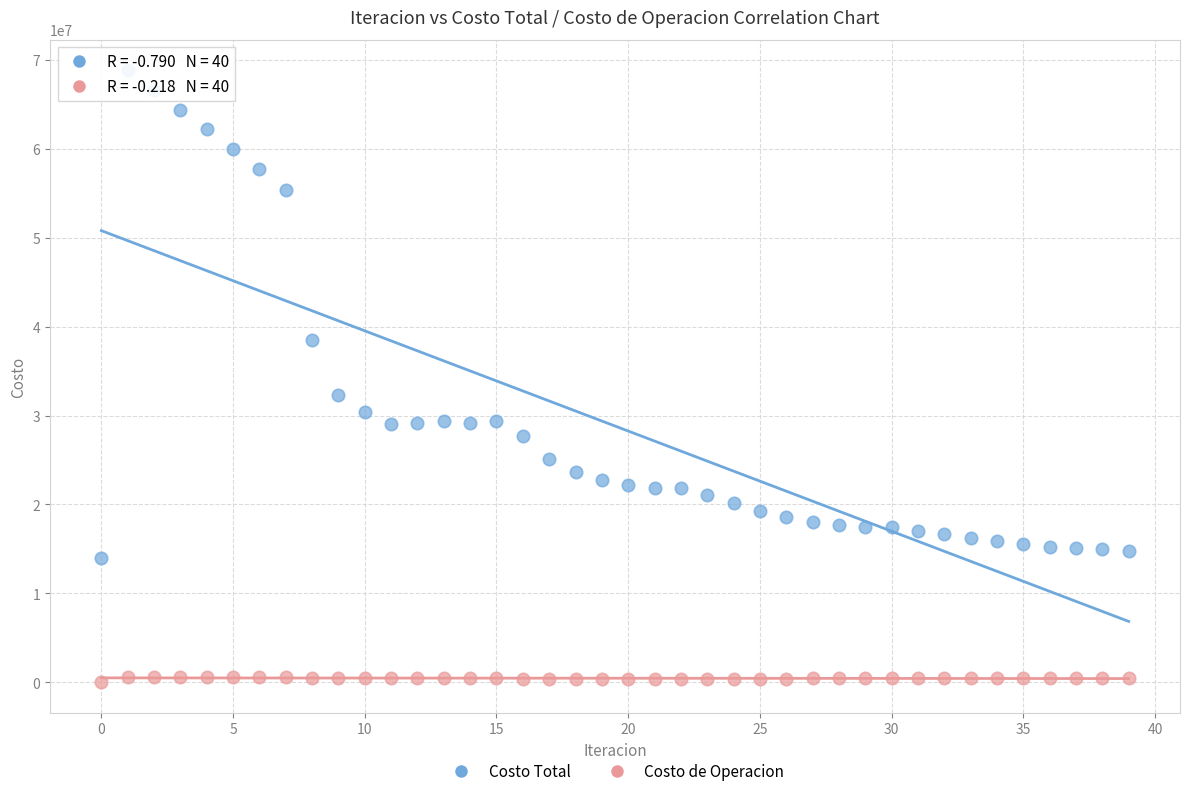

Which series has the widest spread of Y values?

Costo Total